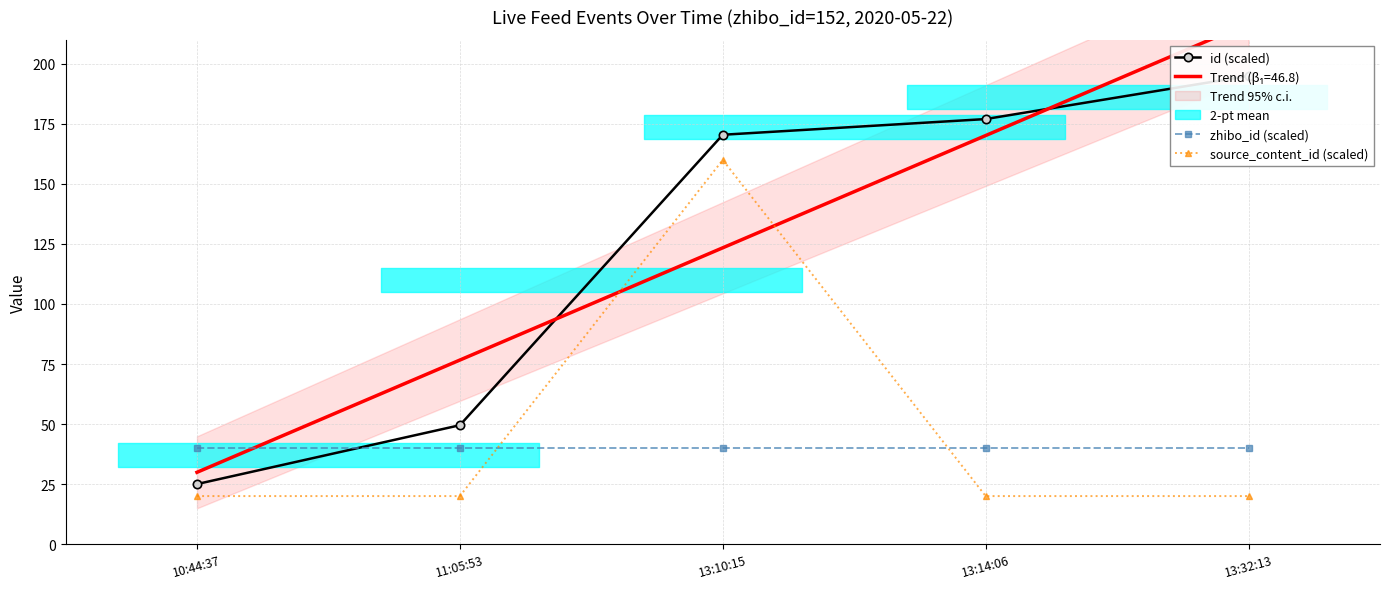

Reading right to left, what are all the values shown in this chart?

id (scaled): 13:32:13=195.0	13:14:06=177.0	13:10:15=170.5	11:05:53=49.5	10:44:37=25.0
zhibo_id (scaled): 13:32:13=40.0	13:14:06=40.0	13:10:15=40.0	11:05:53=40.0	10:44:37=40.0
source_content_id (scaled): 13:32:13=20.0	13:14:06=20.0	13:10:15=160.0	11:05:53=20.0	10:44:37=20.0